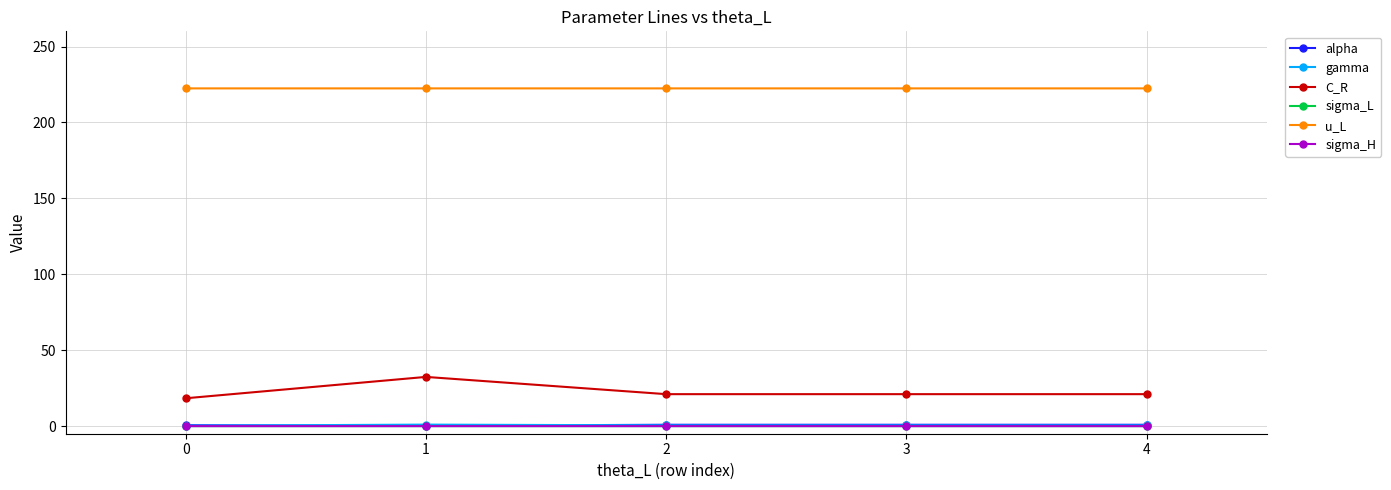

Which series has the largest range (max minus min)?

C_R